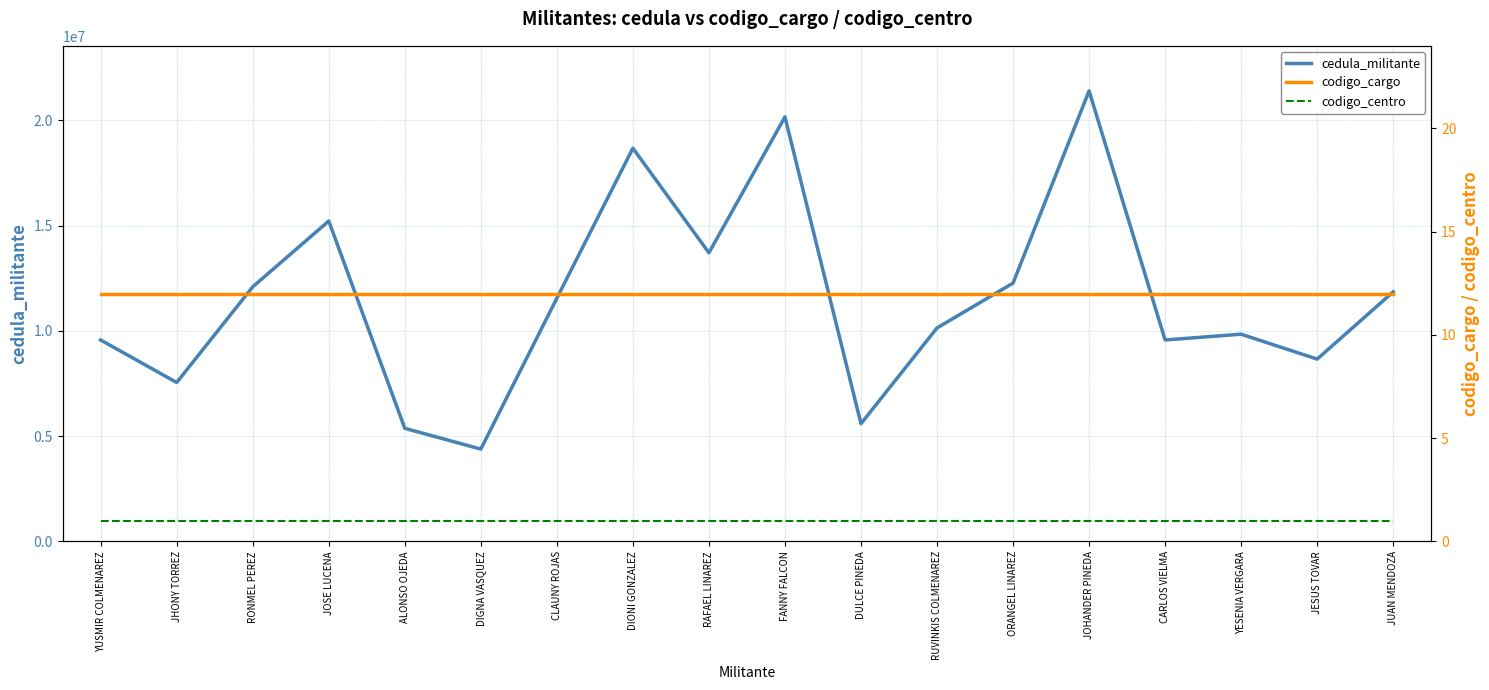

How many distinct data groups are displayed?

3